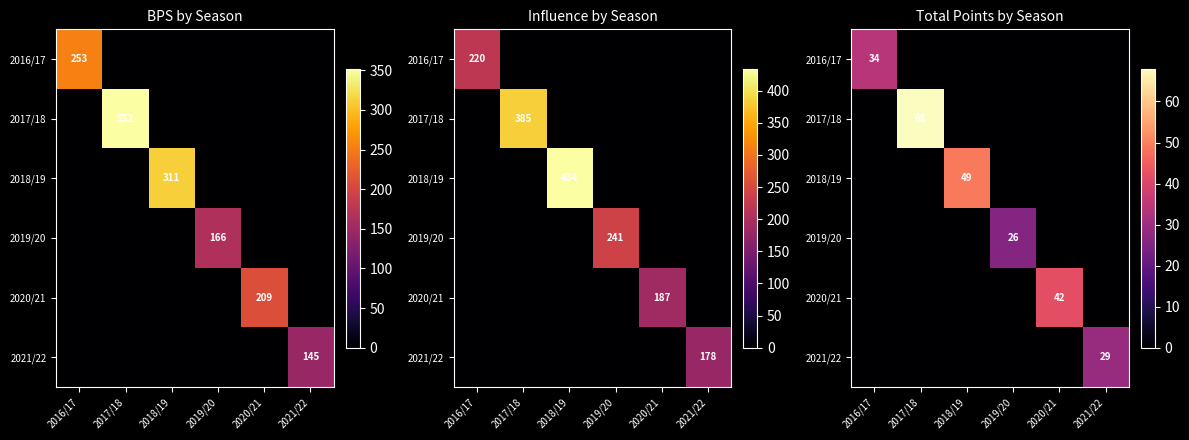

Read the 2016/17 value at 2016/17, to the nearest 5.

35